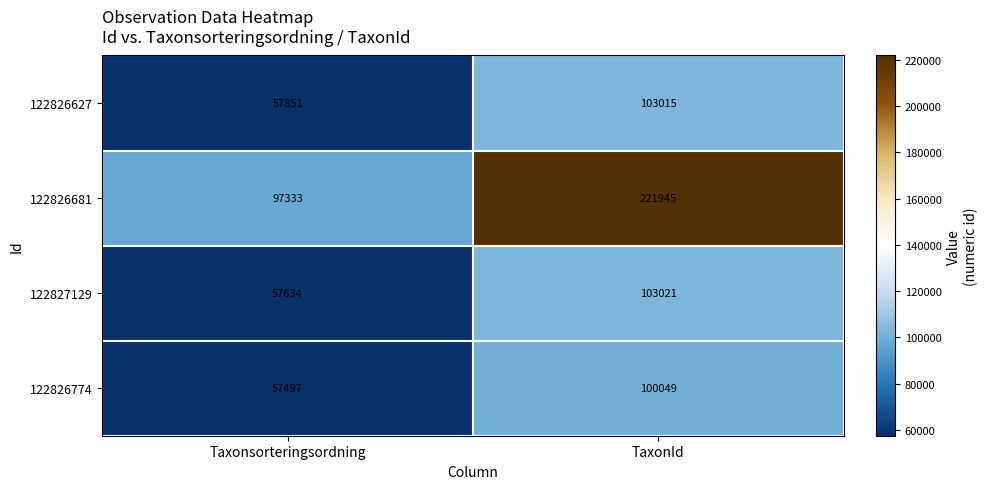

The value of 122826627 at Taxonsorteringsordning is 57851. True or false?

True